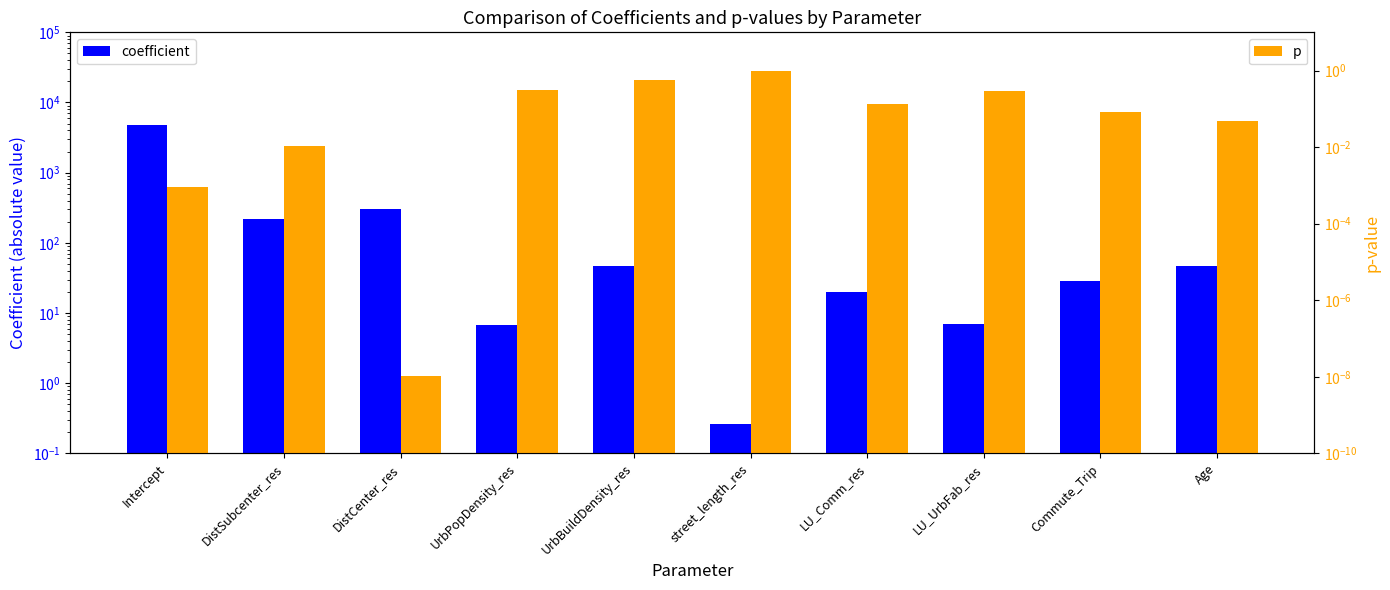

Does the chart contain stacked bars?

No